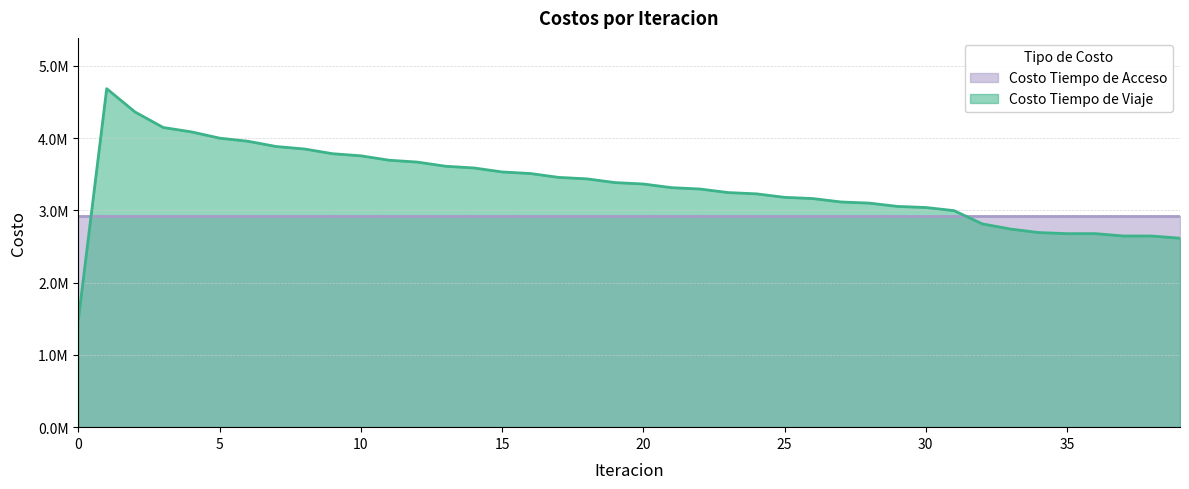

Does the chart have visible grid lines?

Yes